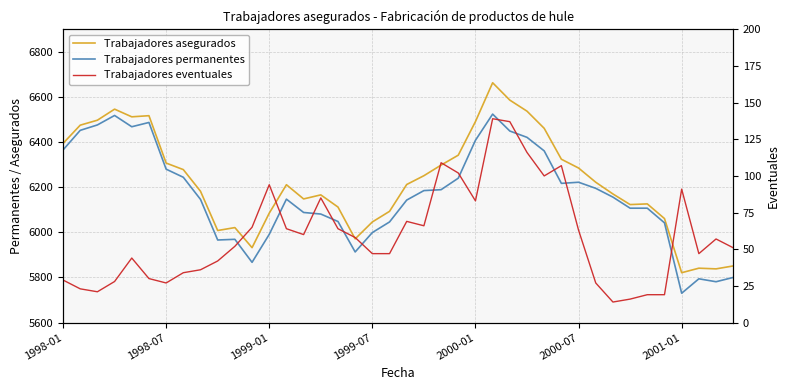

How many categories are shown in the chart?

40